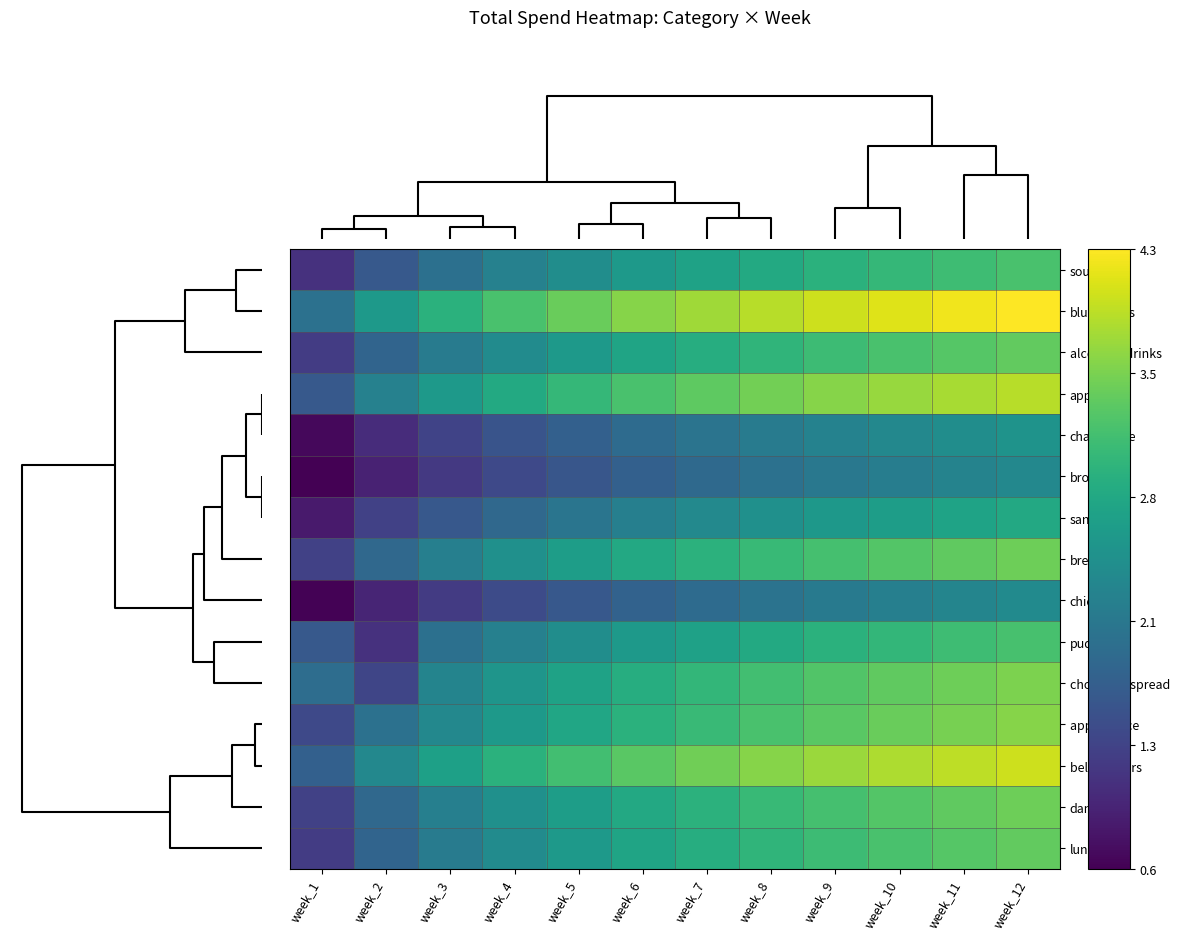

Count the number of data series in this chart.

15